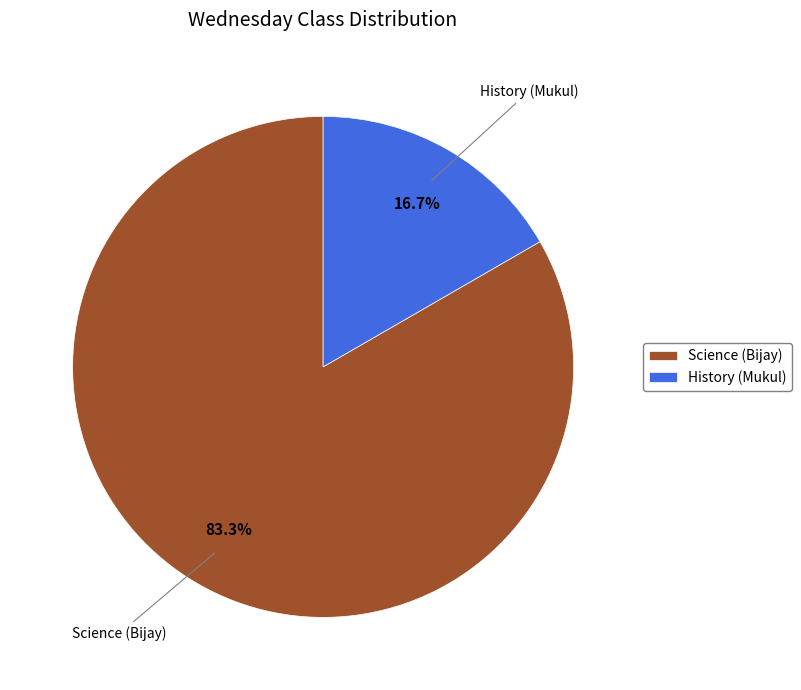

How many segments does this pie chart have?

2